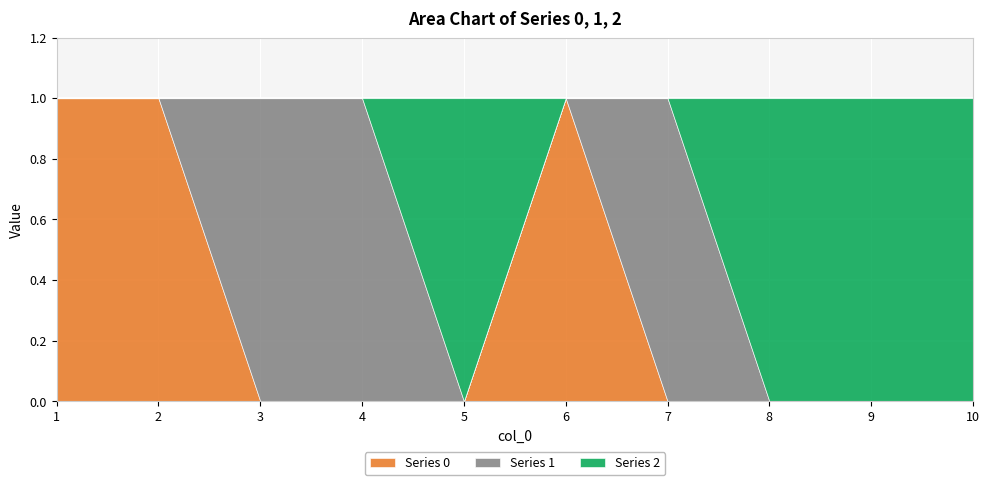

At which category does 1 reach its first local peak?

7